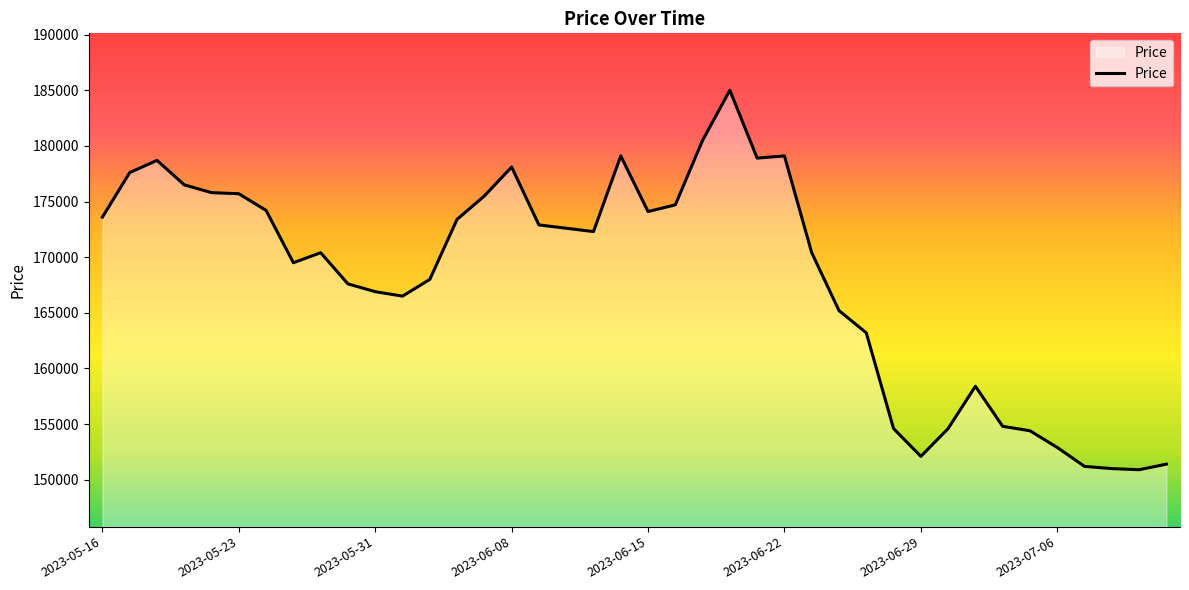

What is the difference between the maximum and minimum values?

34100